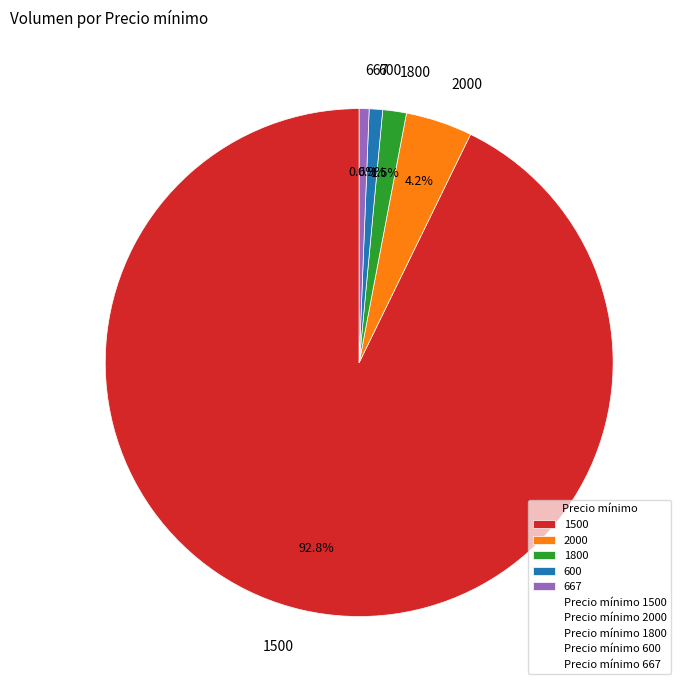

To the nearest percent, what portion does 1500 represent?

93%